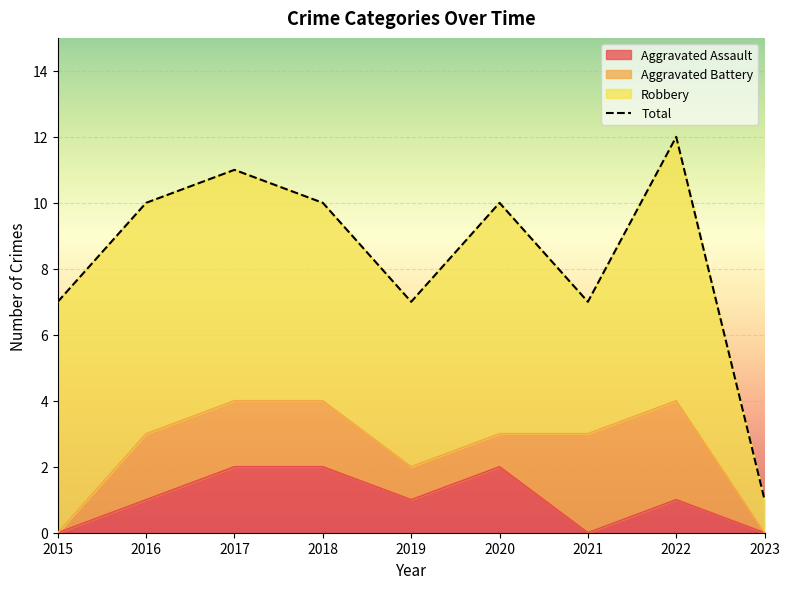

At which label does the data first exceed 10?

2017